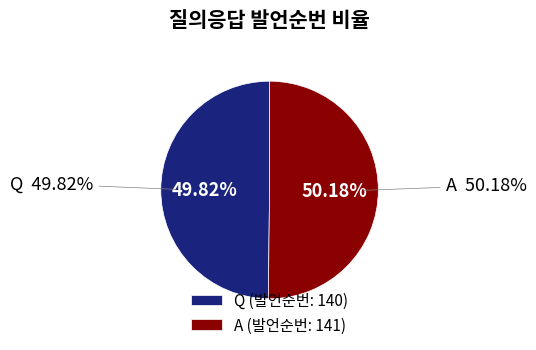

To the nearest percent, what portion does A represent?

50%